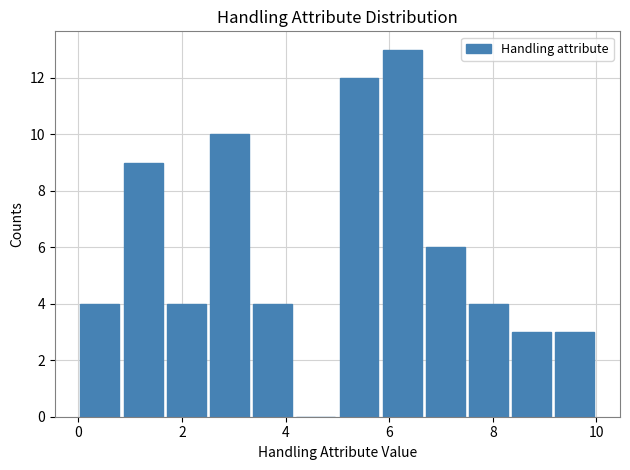

Which range on the x-axis has the tallest bar?

5.8 to 6.6